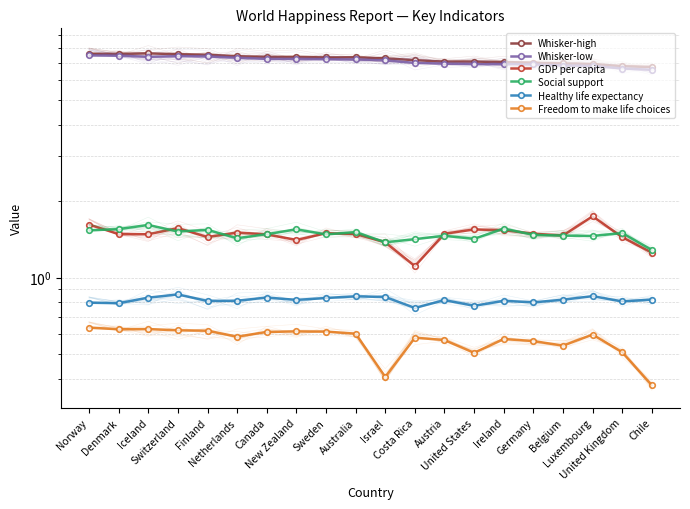

Which series has the largest range (max minus min)?

Whisker-low